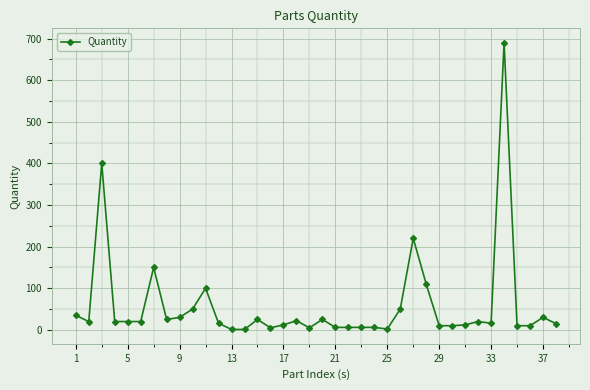

What is the smallest value displayed?

1